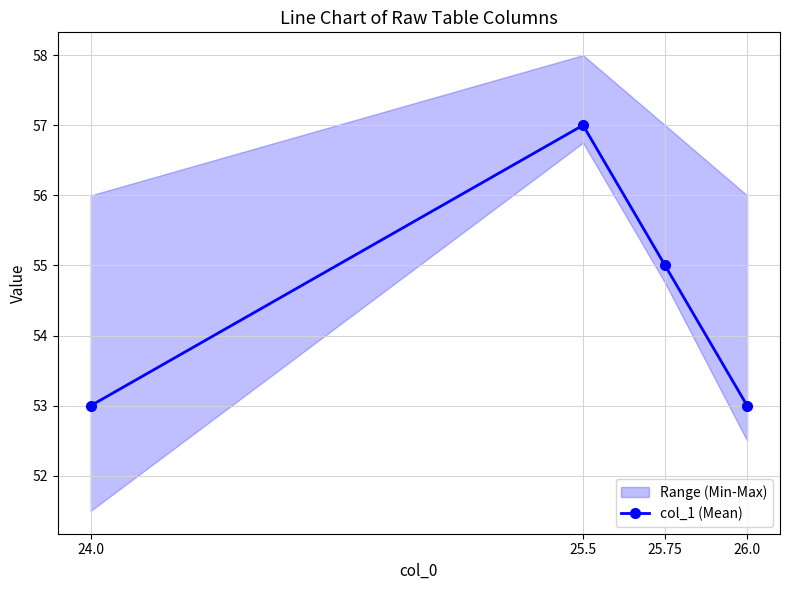

True or false: there are more than 0 points higher than both neighbors.

True